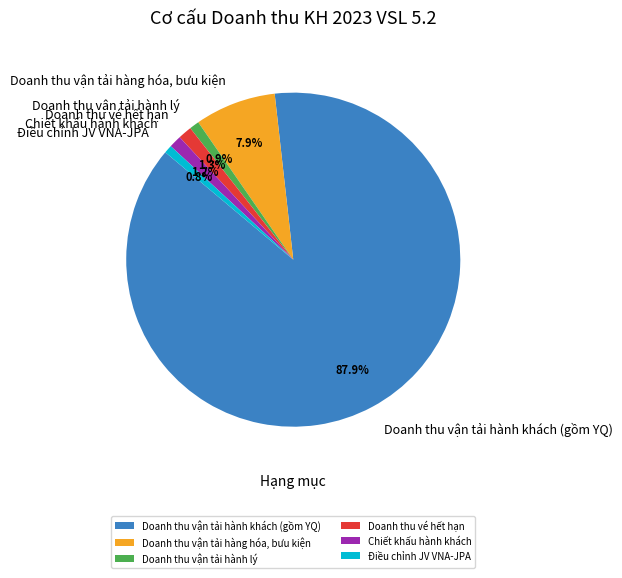

Count the number of slices in the pie.

6